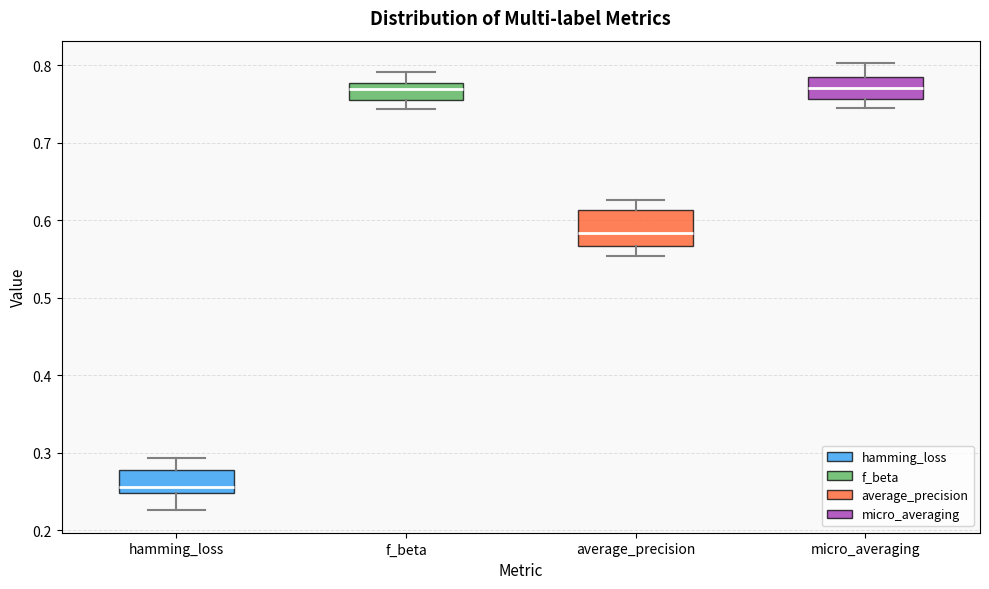

Where is the upper edge of the box for f_beta on the y-axis? The values are not printed on the chart, so give them approximately, as read against the axis.

0.78